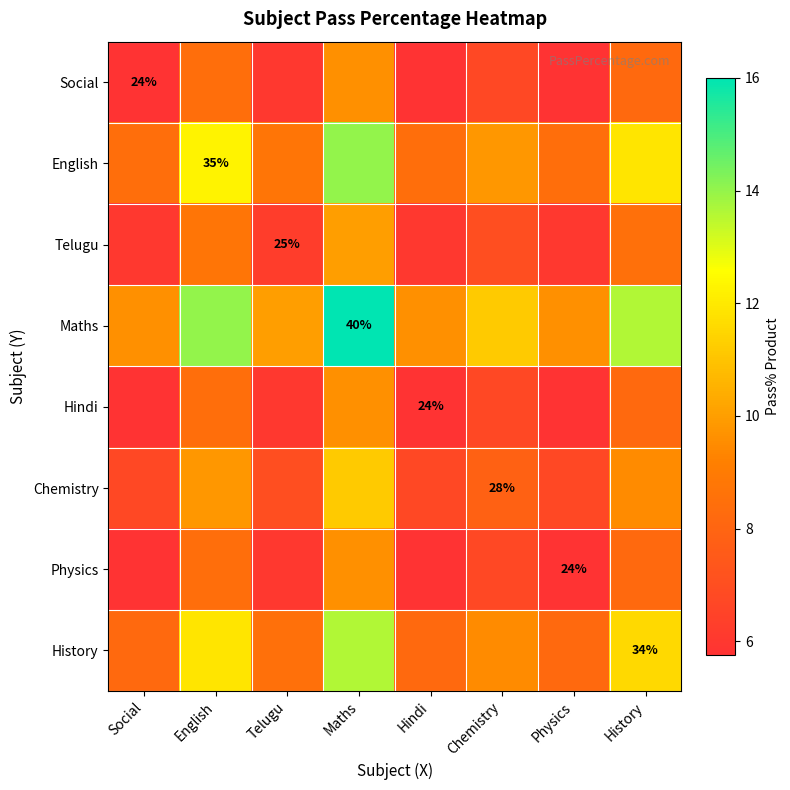

Count the number of data series in this chart.

8